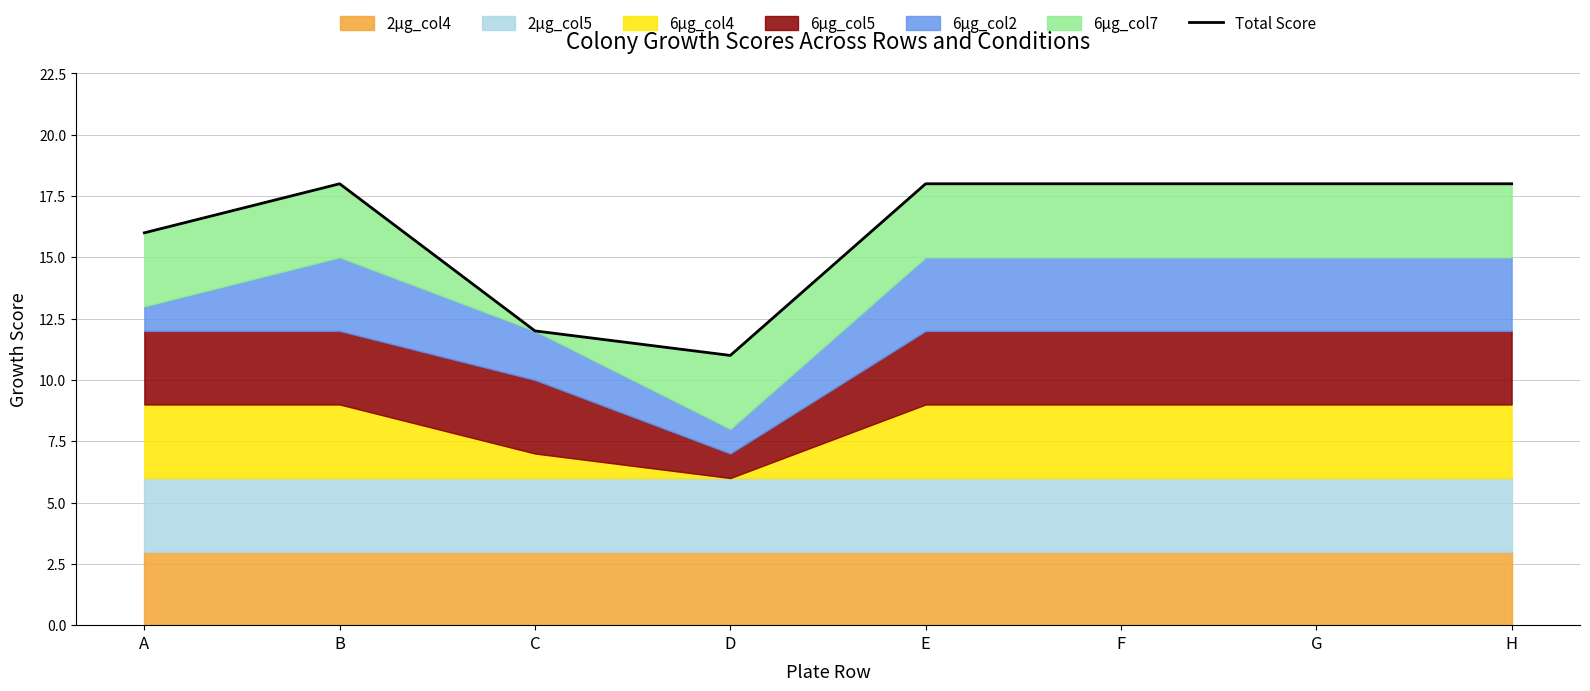

The value at F is 8. True or false?

False